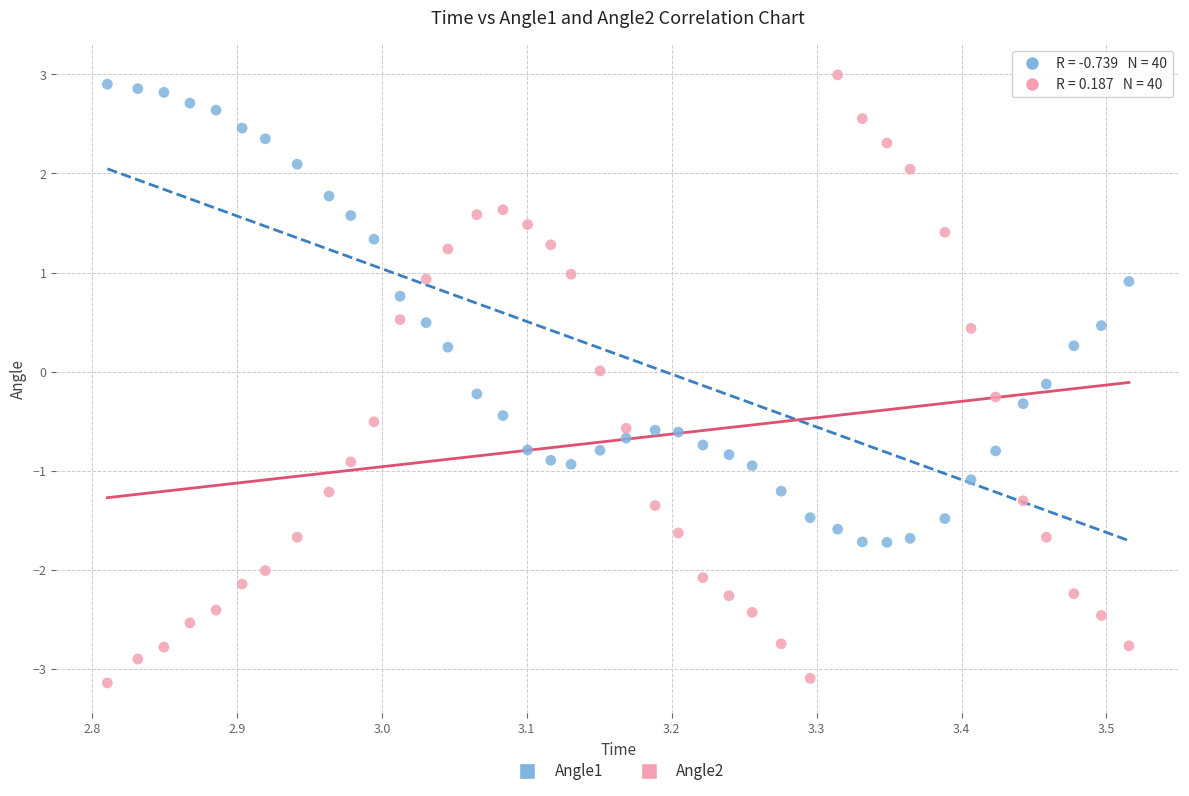

Which series has the widest spread of Y values?

Angle2